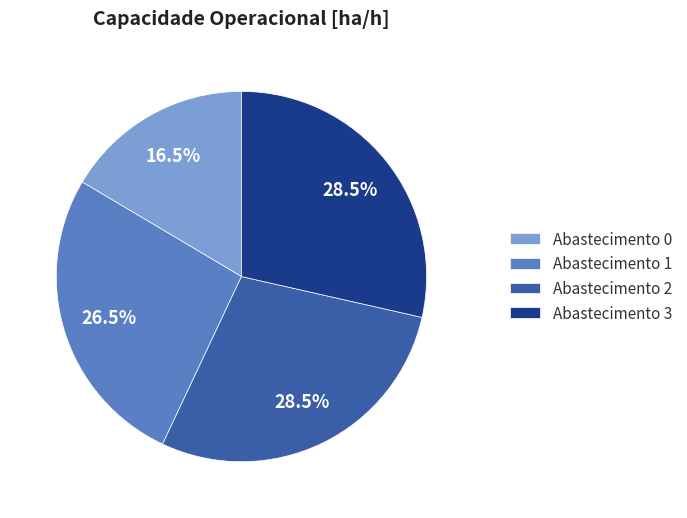

Count the number of slices in the pie.

4